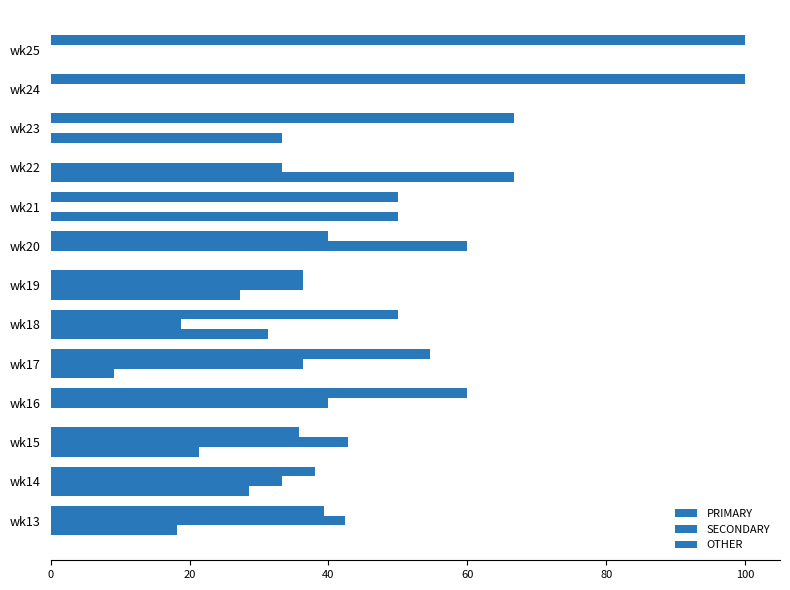

Reading right to left, list all the values displayed in this chart.

PRIMARY: 100.0	100.0	66.7	0.0	50.0	40.0	36.4	50.0	54.5	60.0	35.7	38.1	39.4
SECONDARY: 0.0	0.0	0.0	33.3	0.0	60.0	36.4	18.8	36.4	40.0	42.9	33.3	42.4
OTHER: 0.0	0.0	33.3	66.7	50.0	0.0	27.3	31.2	9.1	0.0	21.4	28.6	18.2